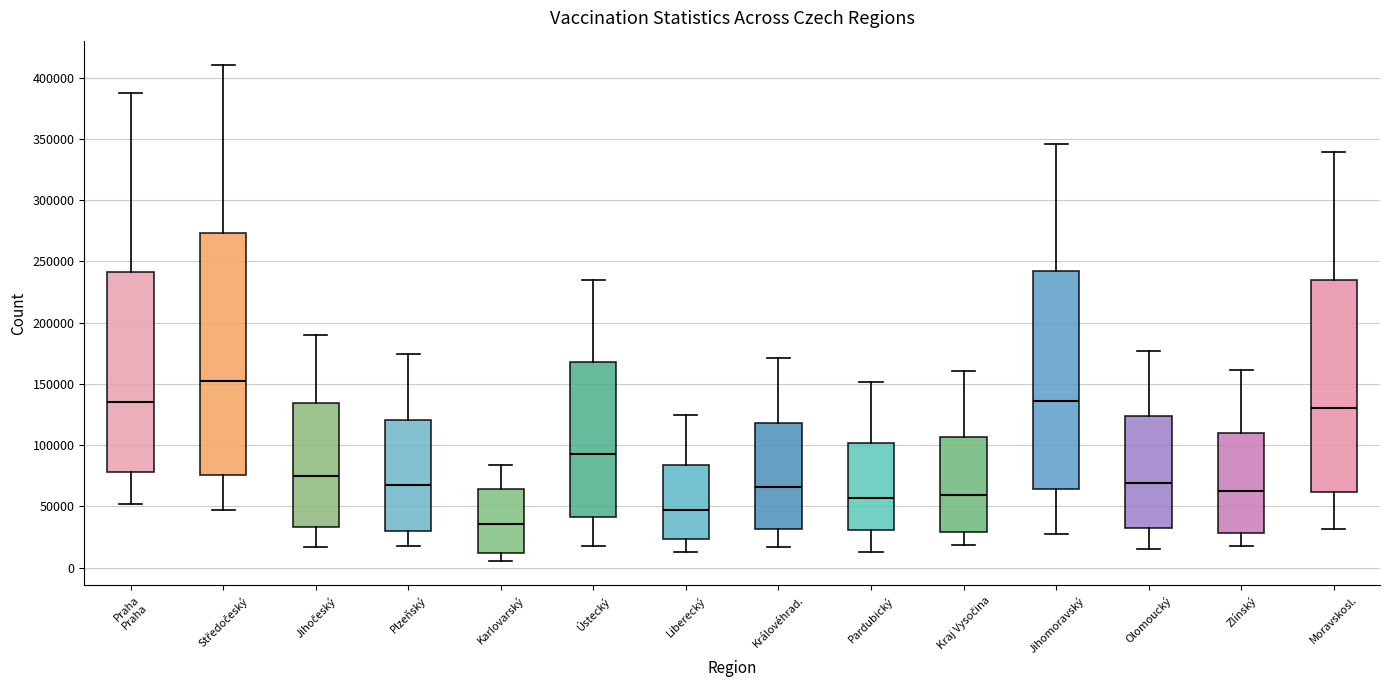

Reading left to right, read every box against the y-axis: the position of its median line, the range the box covers, and the ends of its whiskers. The values are not printed on the chart, so give them approximately, as read against the axis.

Praha Praha: median 135000, box 80000 to 240000, whiskers 50000 to 390000
Středočeský: median 155000, box 75000 to 275000, whiskers 45000 to 410000
Jihočeský: median 75000, box 35000 to 135000, whiskers 15000 to 190000
Plzeňský: median 65000, box 30000 to 120000, whiskers 15000 to 175000
Karlovarský: median 35000, box 10000 to 65000, whiskers 5000 to 85000
Ústecký: median 90000, box 40000 to 170000, whiskers 15000 to 235000
Liberecký: median 45000, box 25000 to 85000, whiskers 15000 to 125000
Královéhrad.: median 65000, box 30000 to 120000, whiskers 15000 to 170000
Pardubický: median 55000, box 30000 to 100000, whiskers 15000 to 150000
Kraj Vysočina: median 60000, box 30000 to 105000, whiskers 20000 to 160000
Jihomoravský: median 135000, box 65000 to 240000, whiskers 25000 to 345000
Olomoucký: median 70000, box 30000 to 125000, whiskers 15000 to 175000
Zlínský: median 60000, box 30000 to 110000, whiskers 20000 to 160000
Moravskosl.: median 130000, box 60000 to 235000, whiskers 30000 to 340000